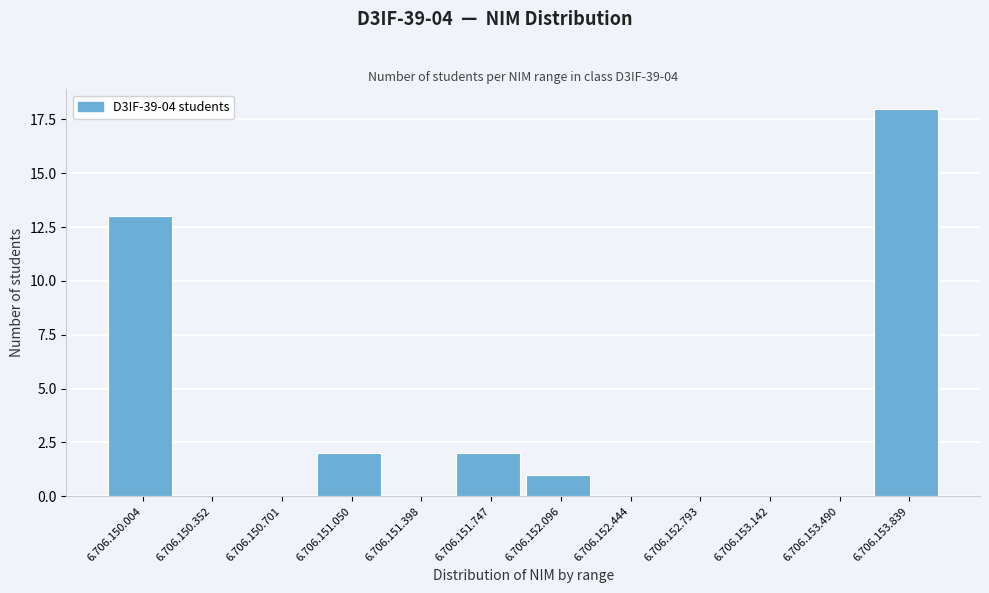

Reading left to right, what are all the values shown in this chart?

6.706.150.004=13	6.706.150.352=0	6.706.150.701=0	6.706.151.050=2	6.706.151.398=0	6.706.151.747=2	6.706.152.096=1	6.706.152.444=0	6.706.152.793=0	6.706.153.142=0	6.706.153.490=0	6.706.153.839=18